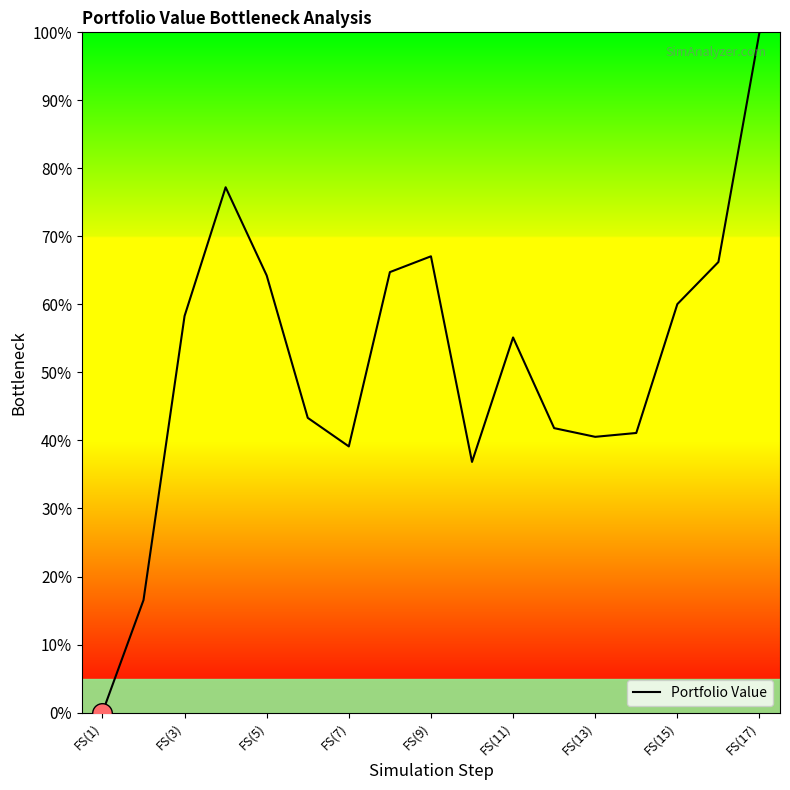

What is the difference between the maximum and minimum values?

100.0